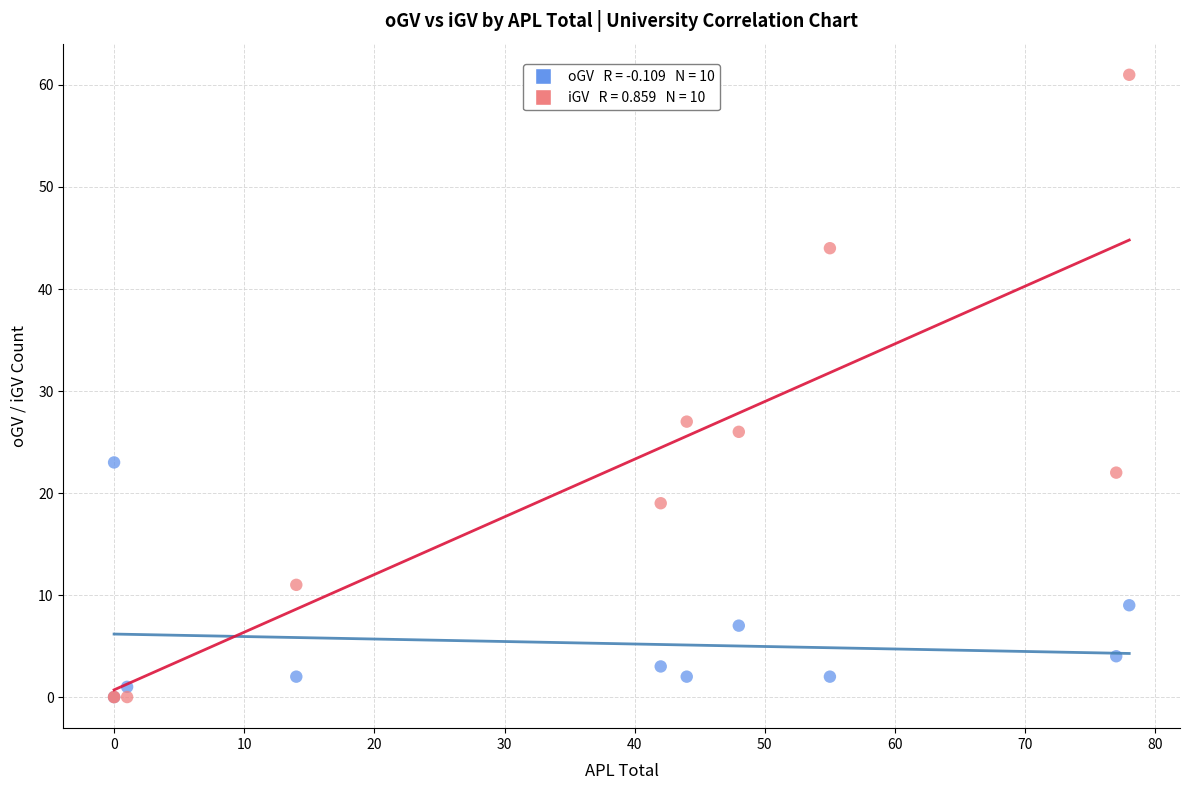

Across all series, what Y value is closest to 30?

27